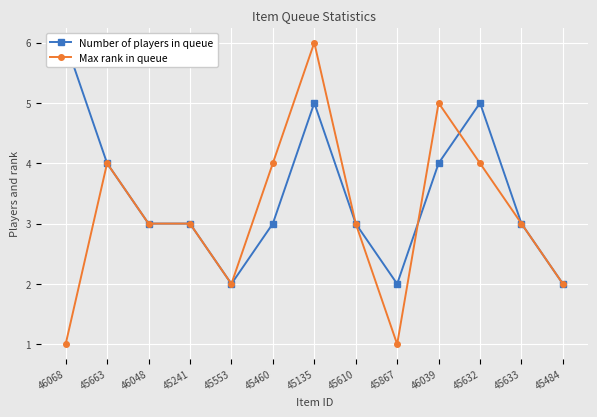

List the labels in order of Max rank in queue value, smallest first.

46068, 45867, 45553, 45484, 46048, 45241, 45610, 45633, 45663, 45460, 45632, 46039, 45135